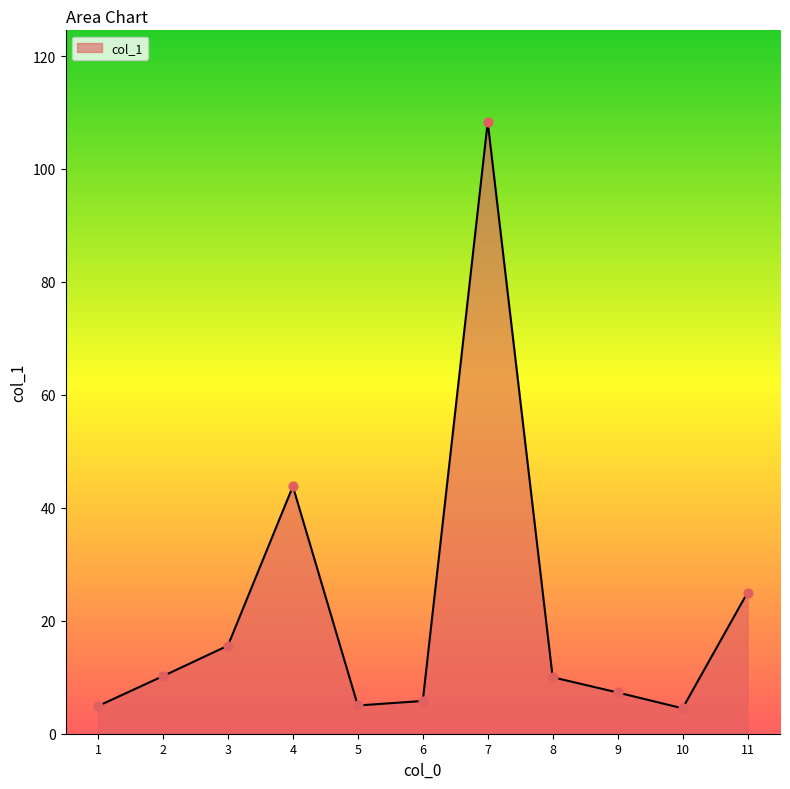

Between 6 and 10, which is larger?

6